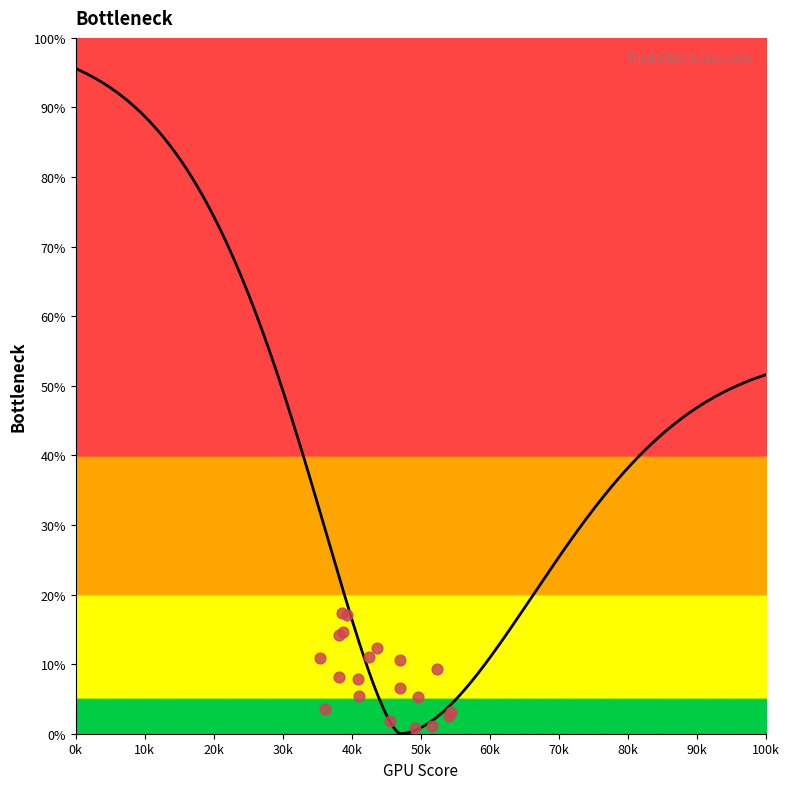

What is the change in value from 1 to 11?

-37